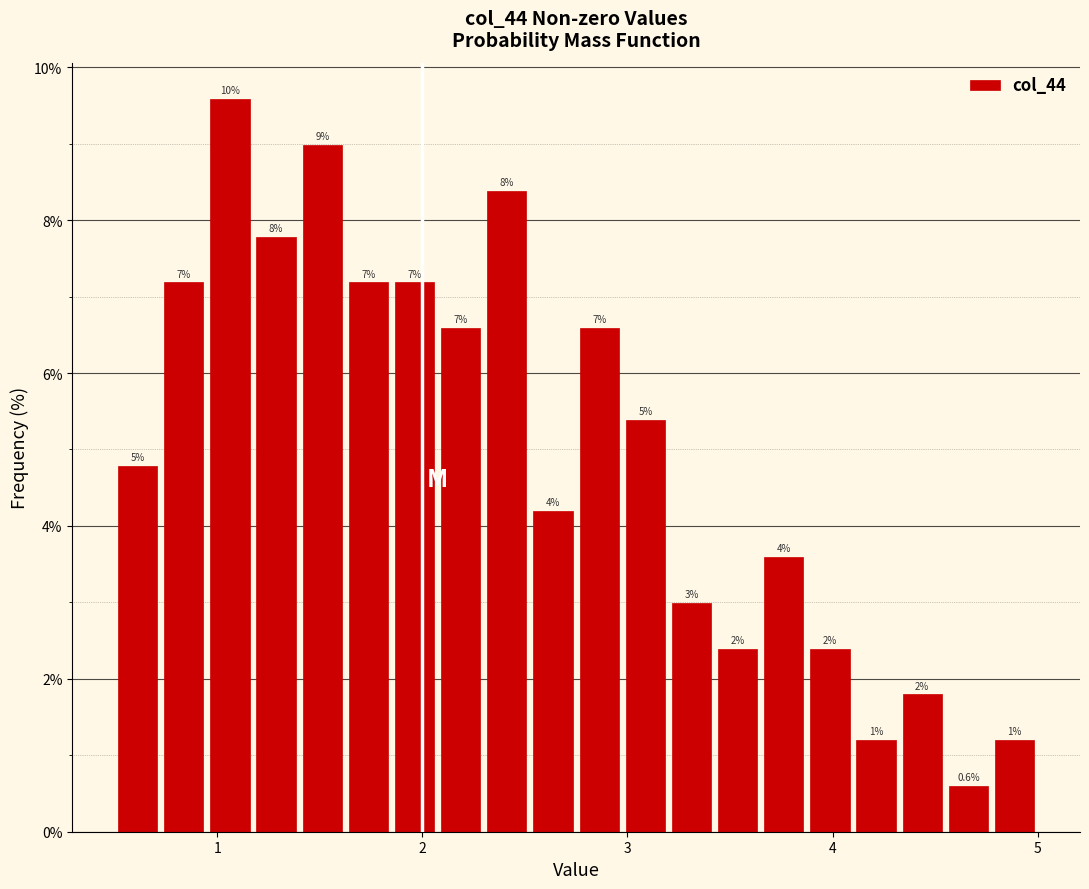

Read against the x-axis, roughly where is the centre of the tallest bar?

1.1